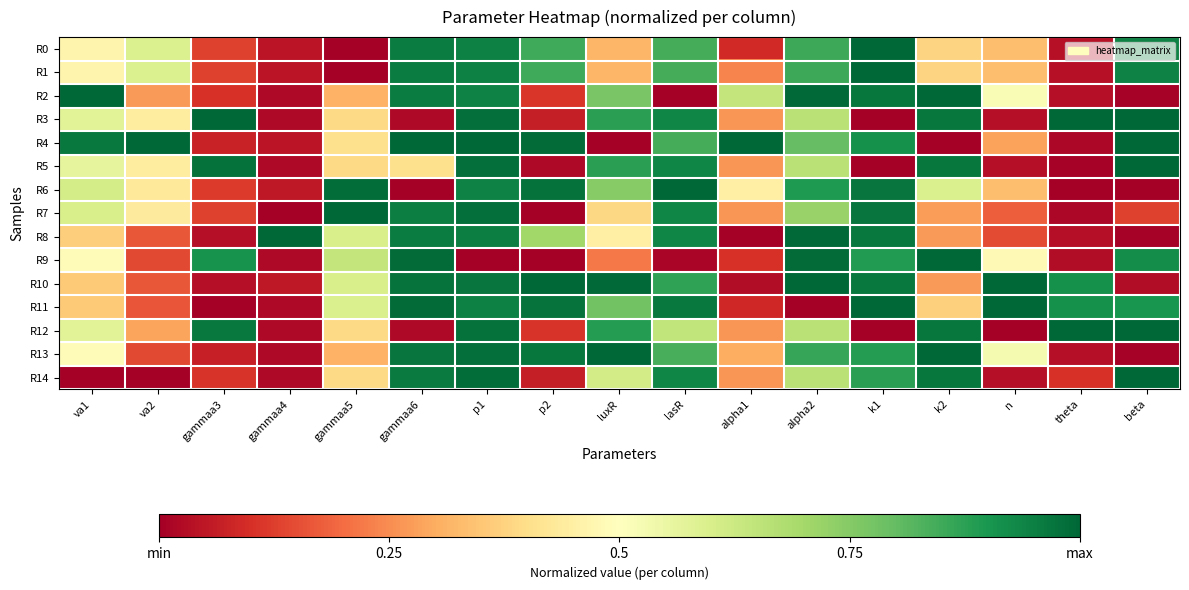

What is the greatest value displayed?

1.0